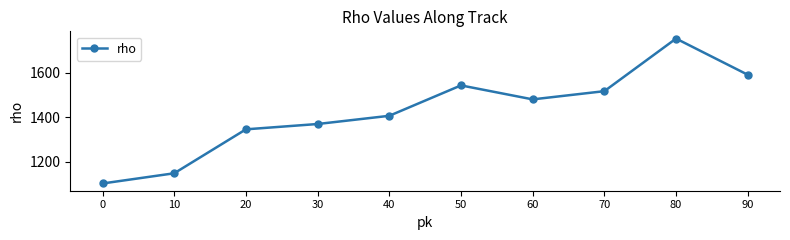

How many lines are shown in the chart?

1